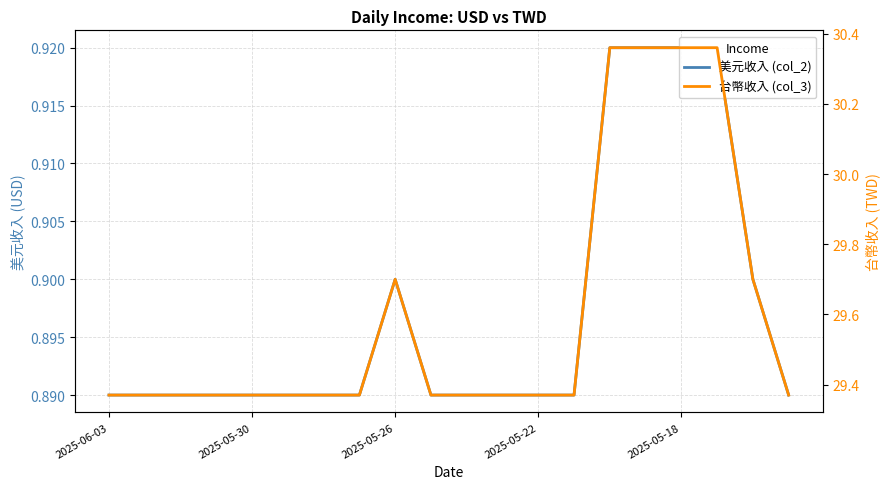

Which series has the largest total across all categories?

台幣收入 (col_3)